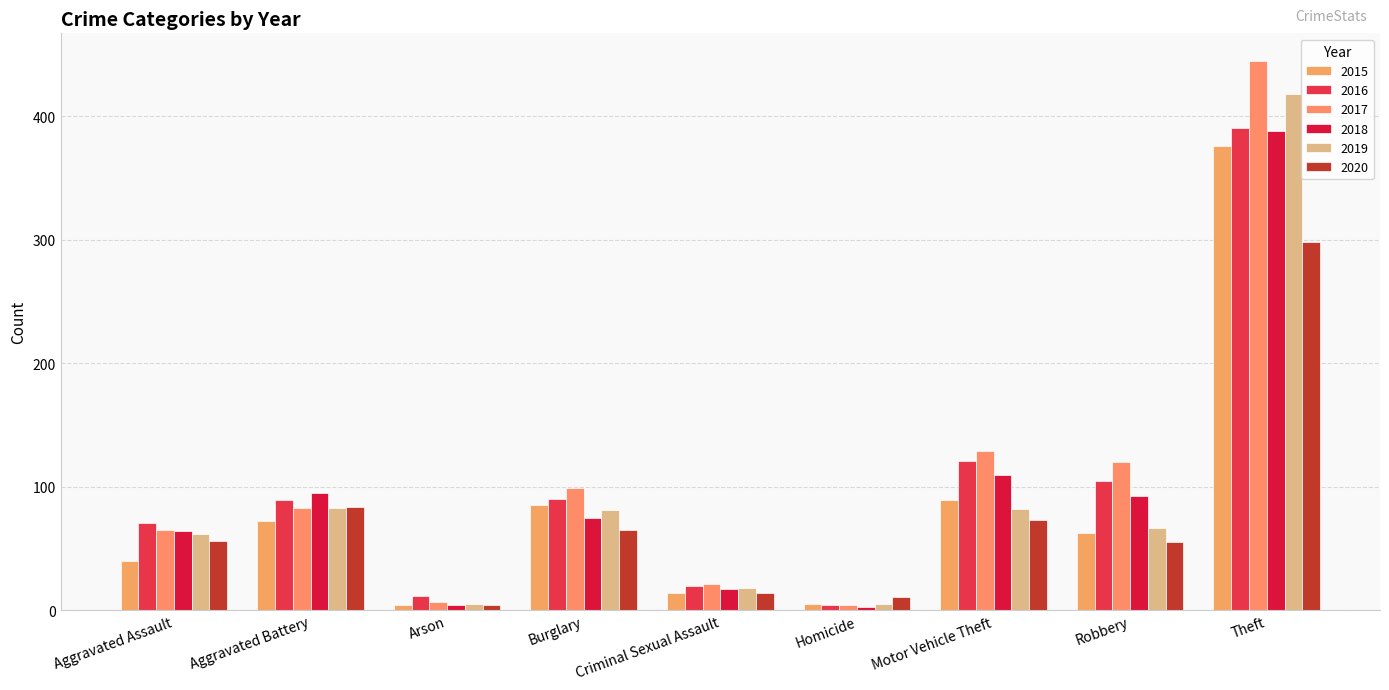

What is the difference between the maximum and minimum values in the 2017 series?

441